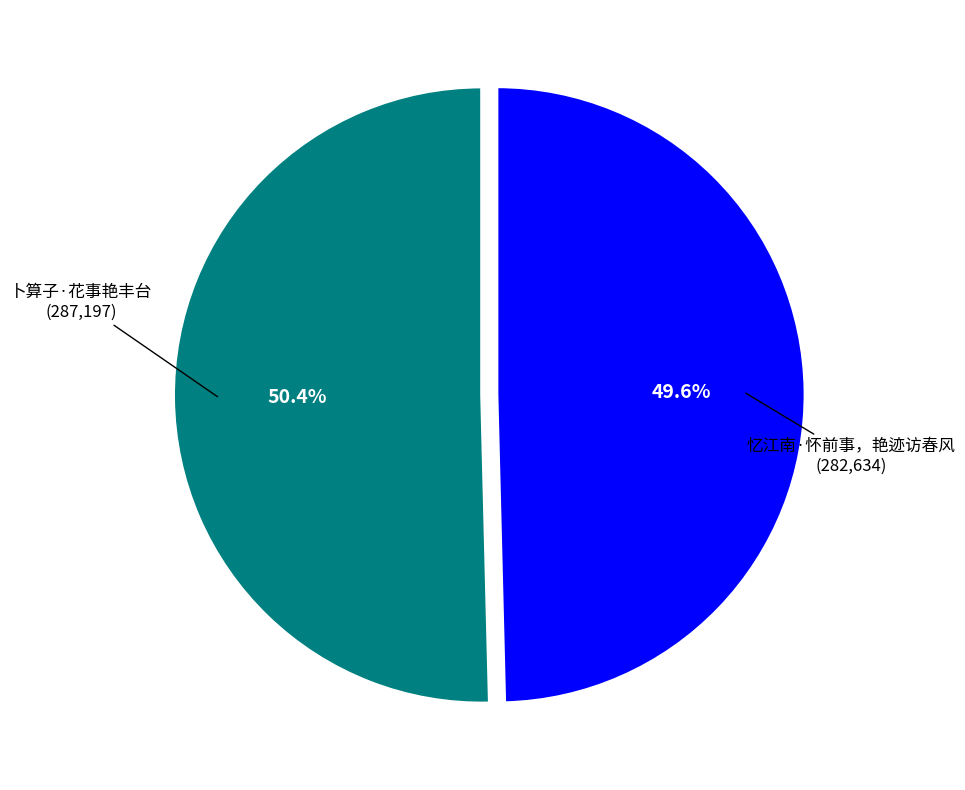

Which slice represents more than half of the pie?

卜算子·花事艳丰台